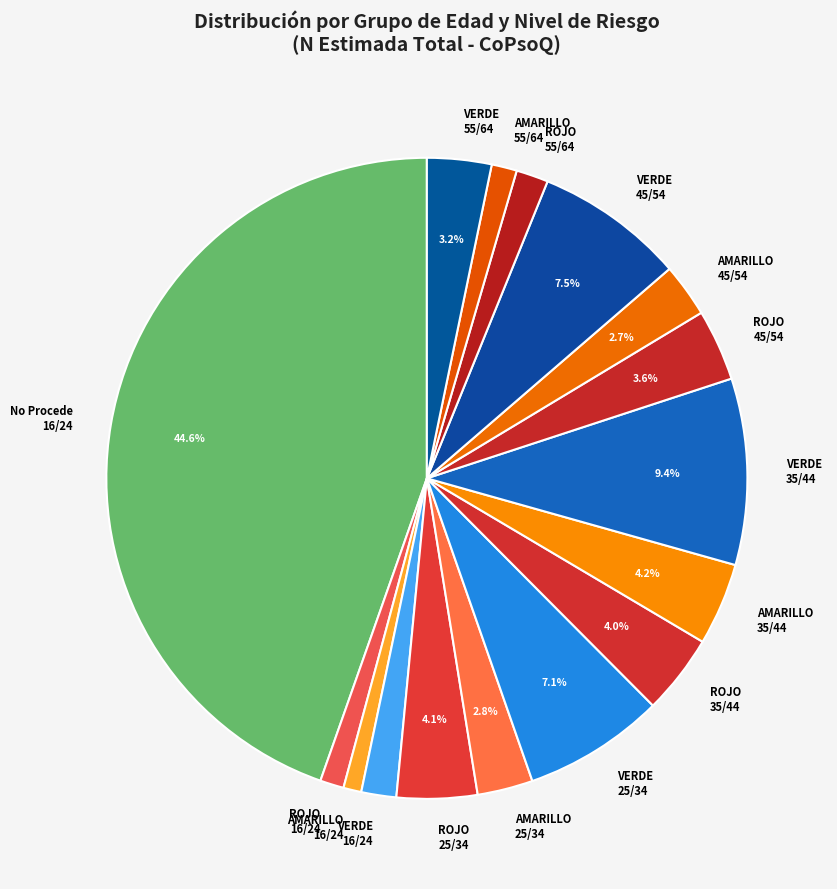

What is the ratio of the value at AMARILLO 45/54 to the value at ROJO 25/34?

0.7